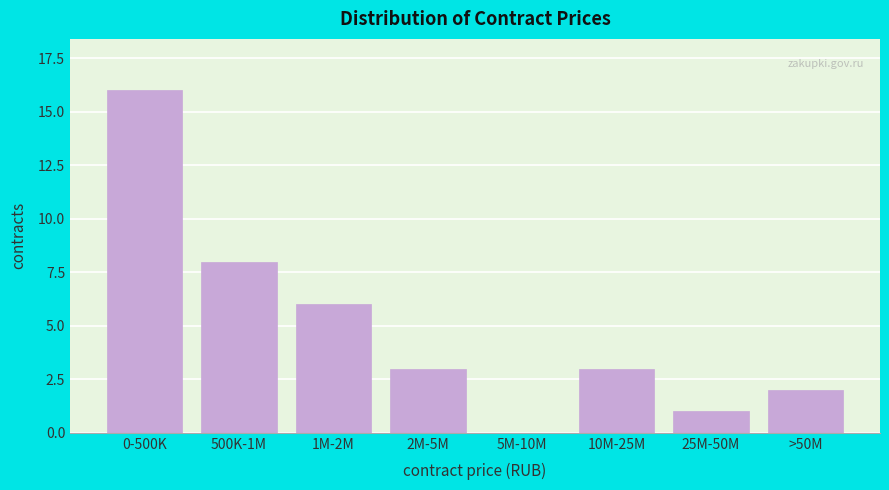

Reading left to right, what are all the values shown in this chart?

0-500K=16	500K-1M=8	1M-2M=6	2M-5M=3	5M-10M=0	10M-25M=3	25M-50M=1	>50M=2